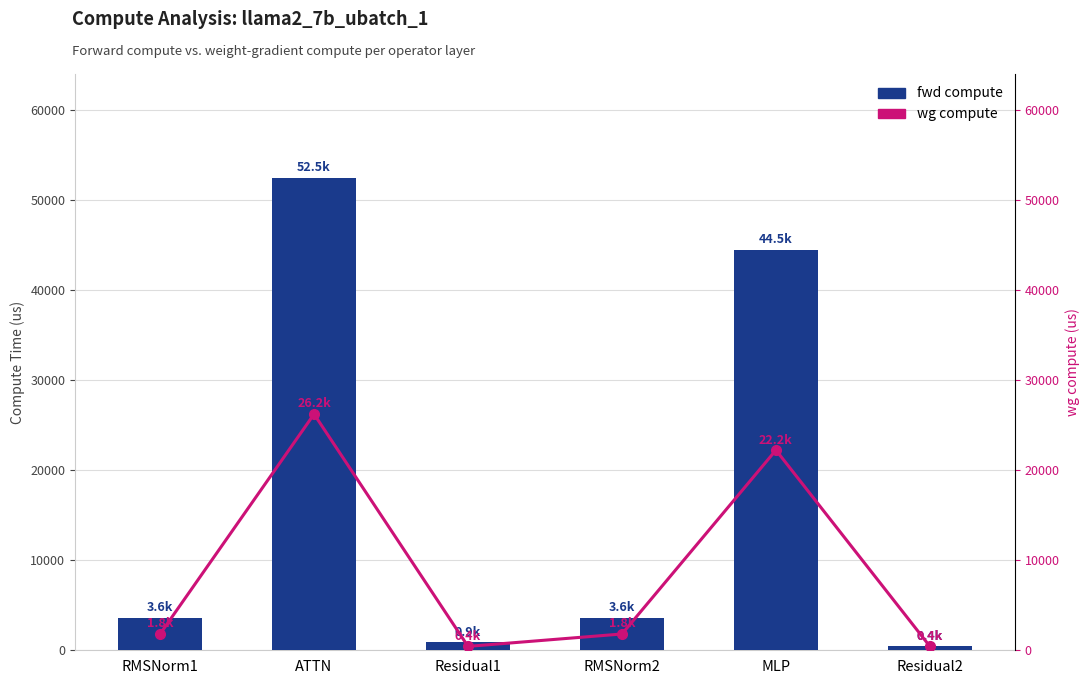

At which label is fwd compute closest to 26456?

MLP